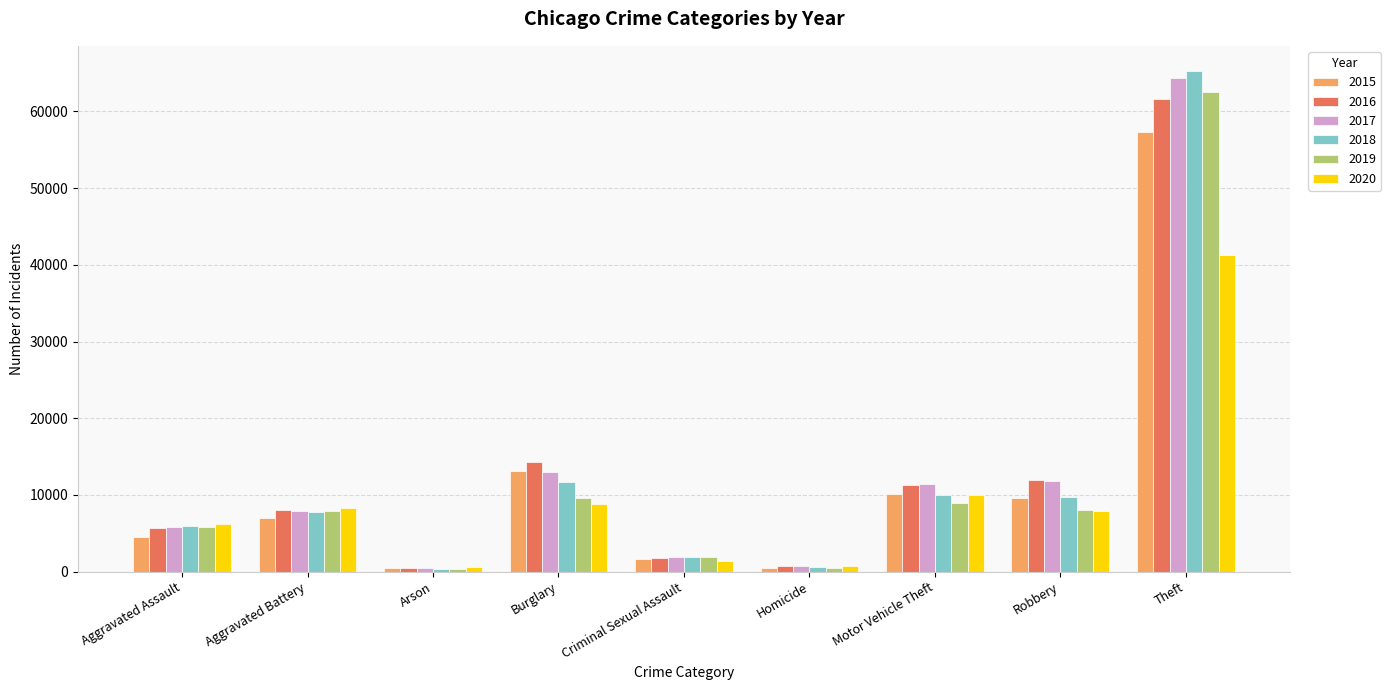

How many categories are shown in the chart?

9